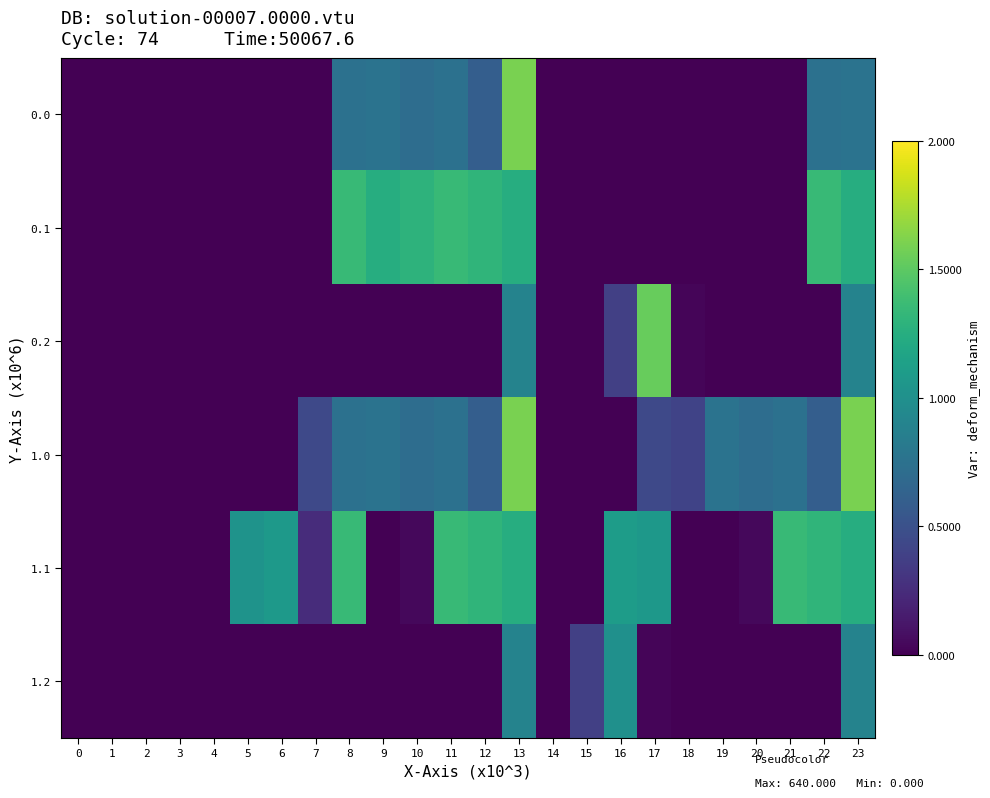

What is the spread (max minus min) of values at 15?

122.2